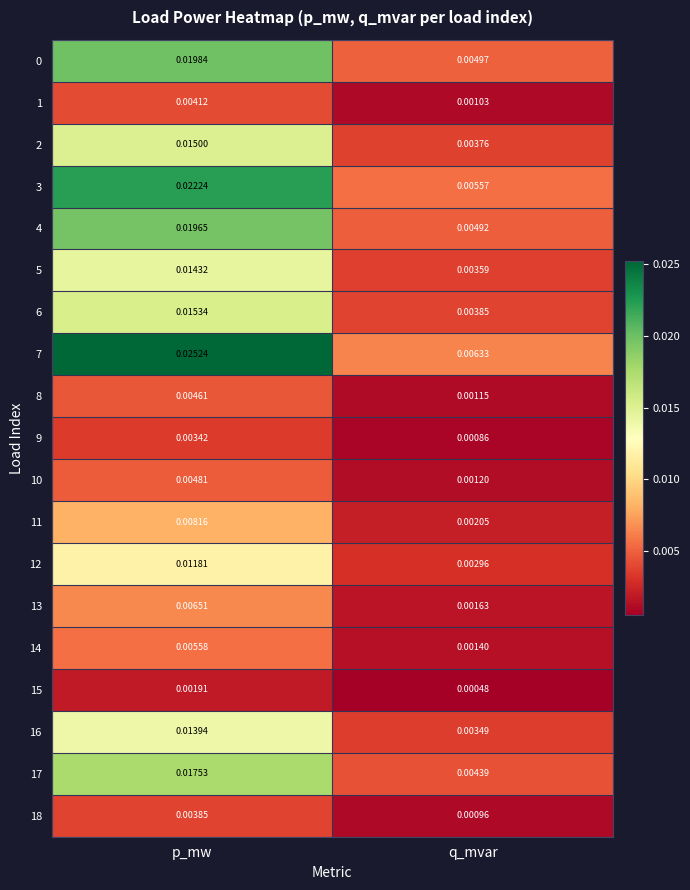

Which series has the largest range (max minus min)?

7